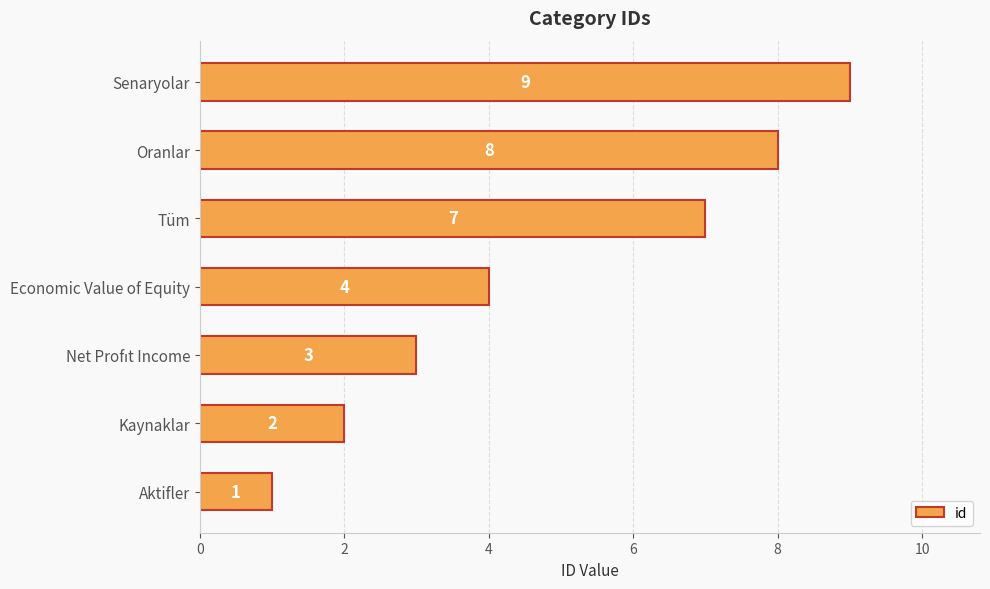

Approximately how many times larger is the value at Oranlar compared to Senaryolar?

0.9